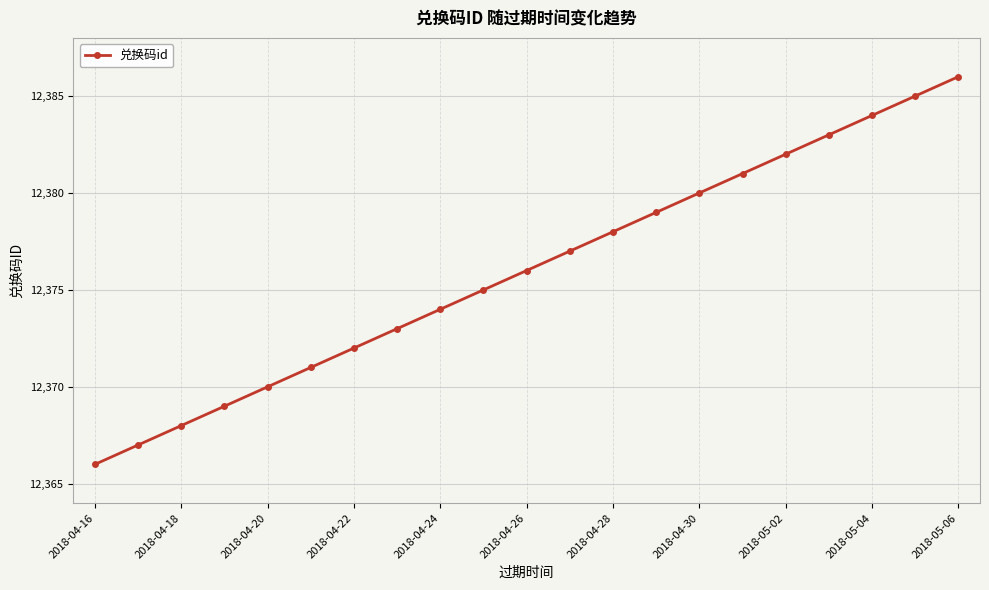

What is the greatest value displayed?

12386